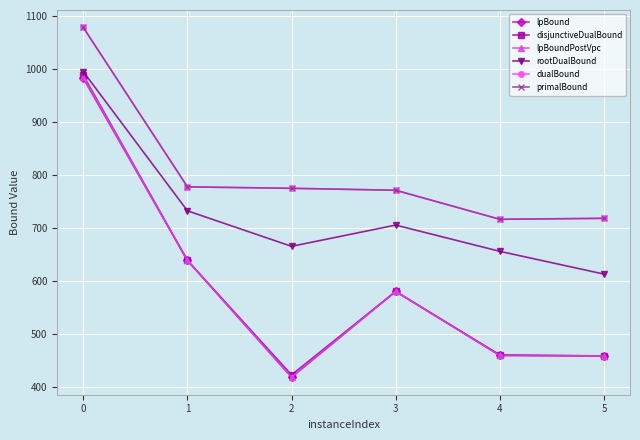

Is it true that disjunctiveDualBound equals 224.2 at 4?

False